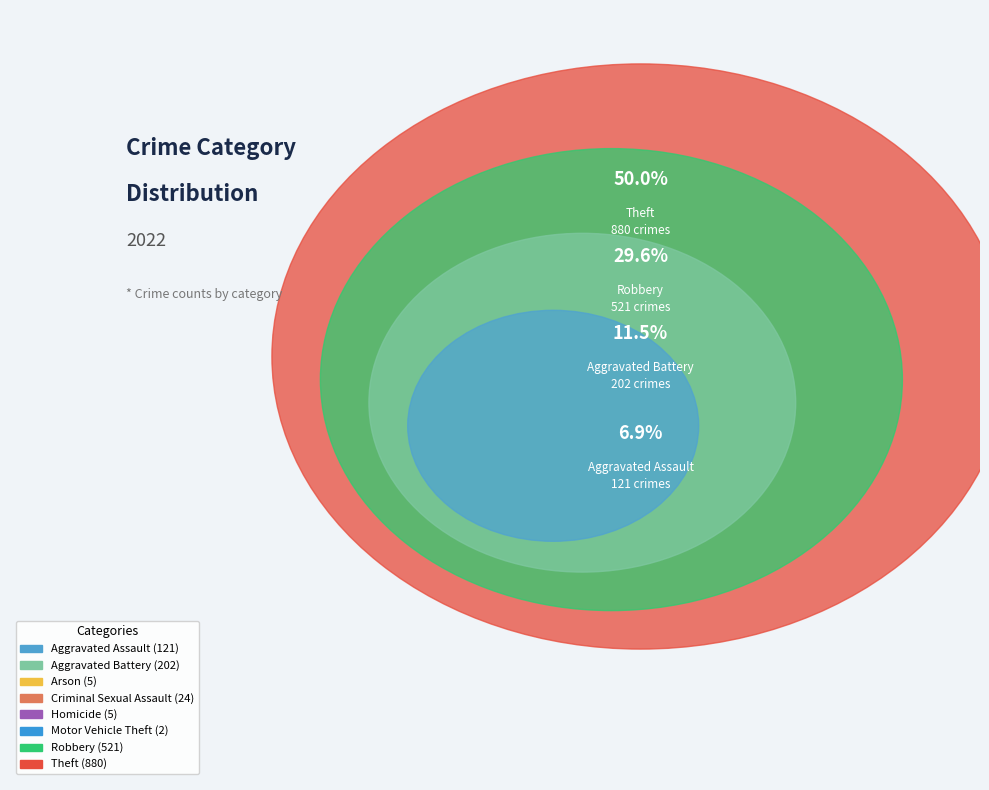

The Homicide slice represents 0% of the pie. True or false?

True